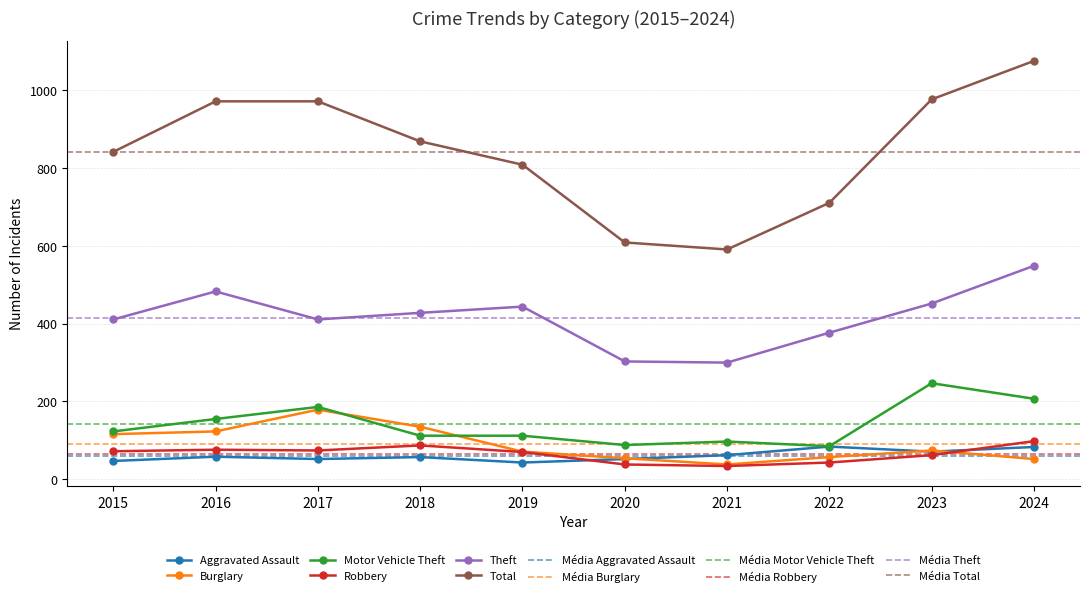

How many categories are shown in the chart?

10